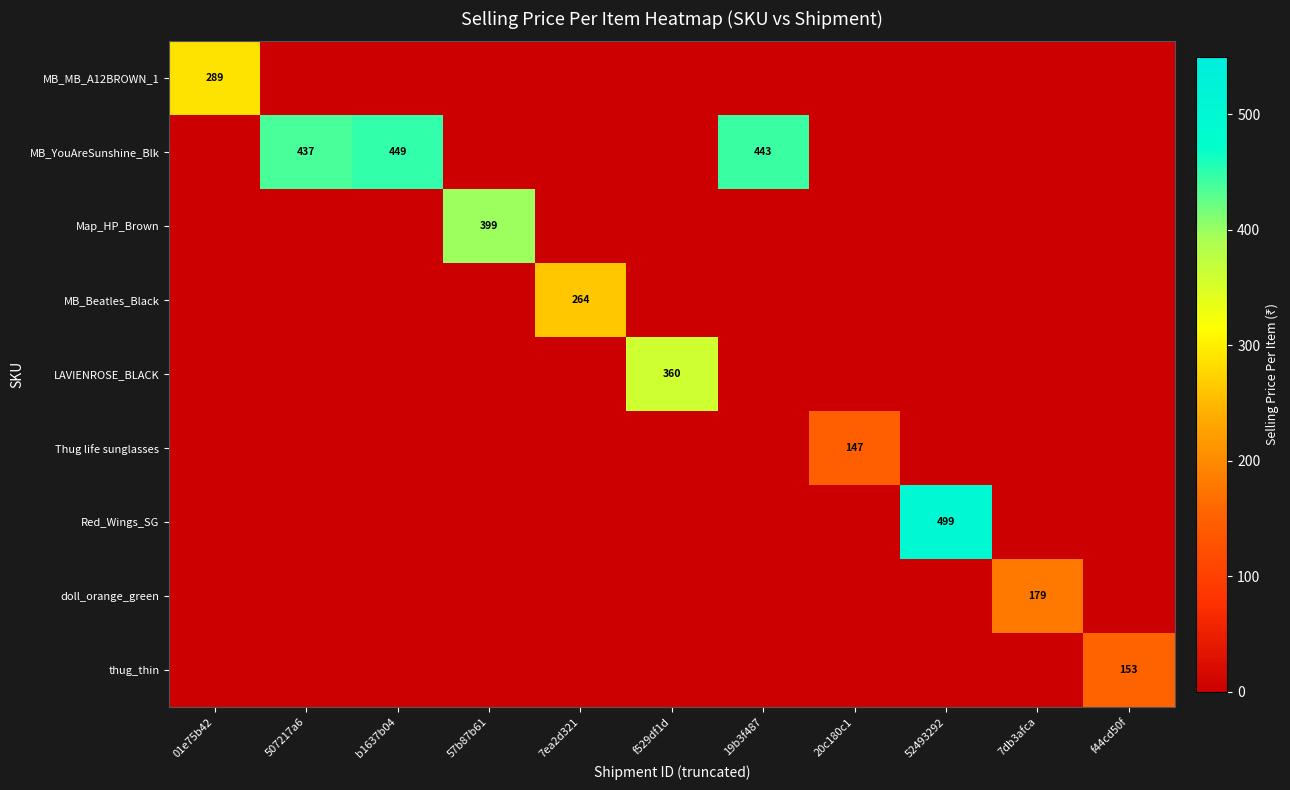

At which category is the sum across all series the highest?

52493292